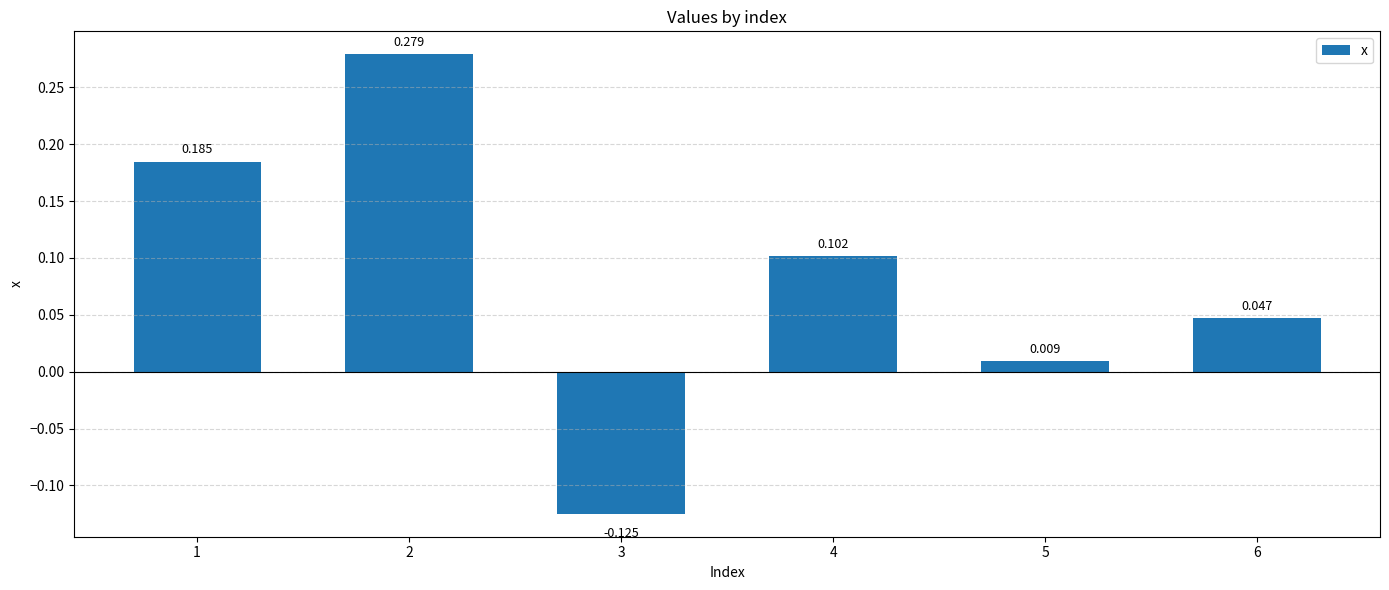

Where is the data nearest to the value 0?

5